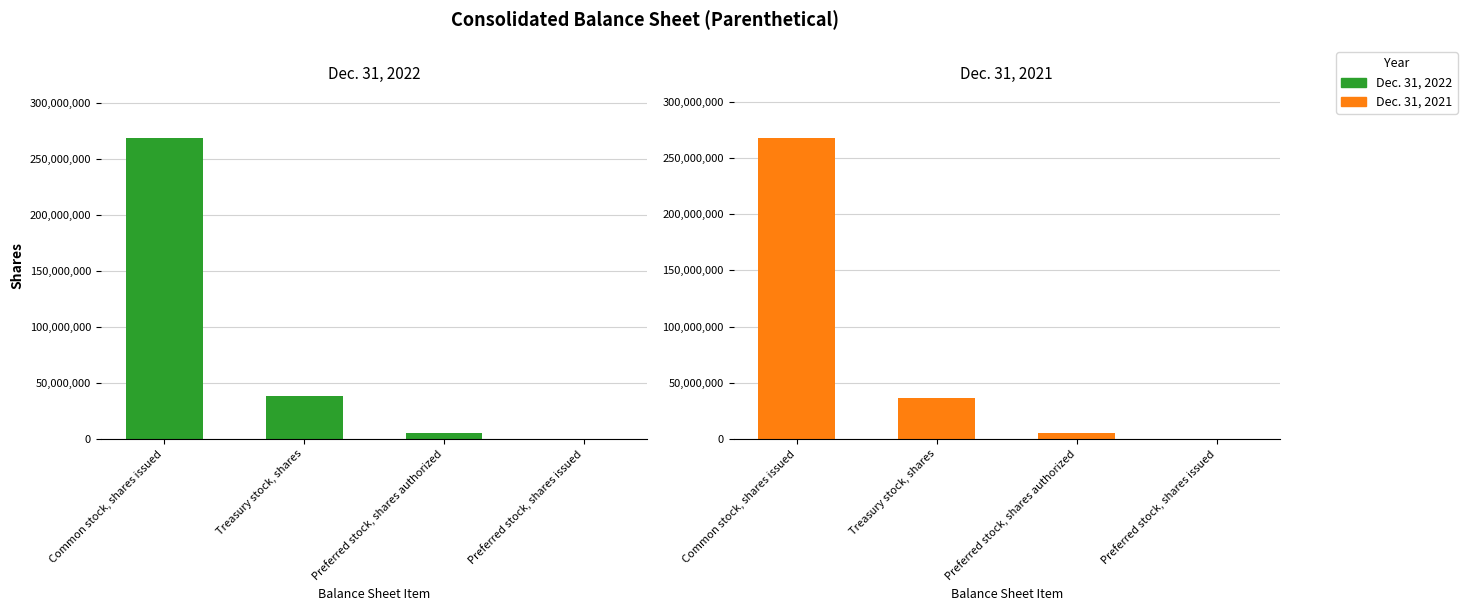

Reading left to right, transcribe all the data shown in this chart.

Dec. 31, 2022: Common stock, shares issued=268588293	Treasury stock, shares=38537635	Preferred stock, shares authorized=5000000	Preferred stock, shares issued=0
Dec. 31, 2021: Common stock, shares issued=267800160	Treasury stock, shares=36137864	Preferred stock, shares authorized=5000000	Preferred stock, shares issued=0